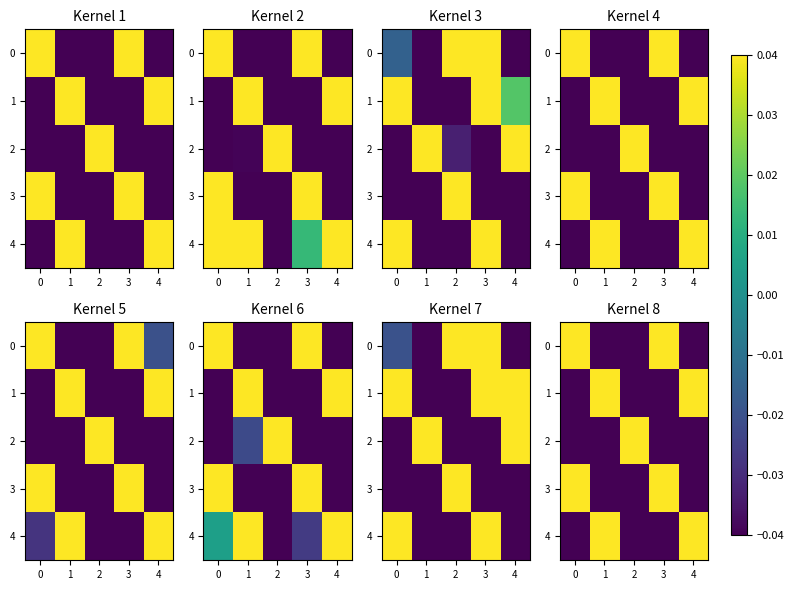

The value of 1 at 1 is 1.0. True or false?

False